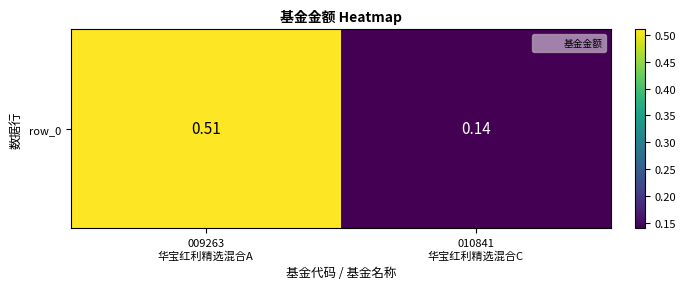

List the labels in order of value, smallest first.

010841
华宝红利精选混合C, 009263
华宝红利精选混合A